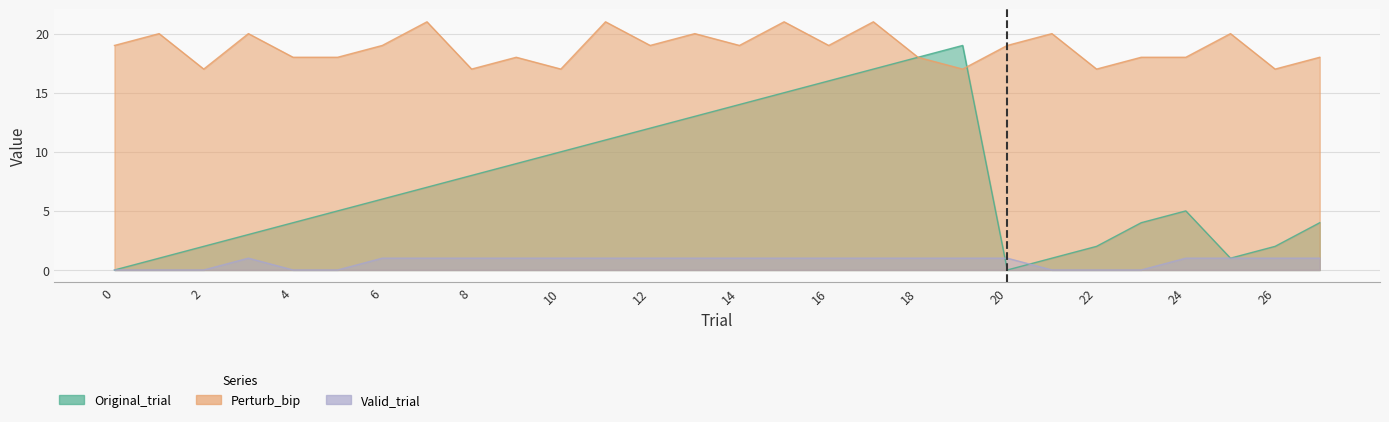

At how many categories does at least one series exceed 16?

28